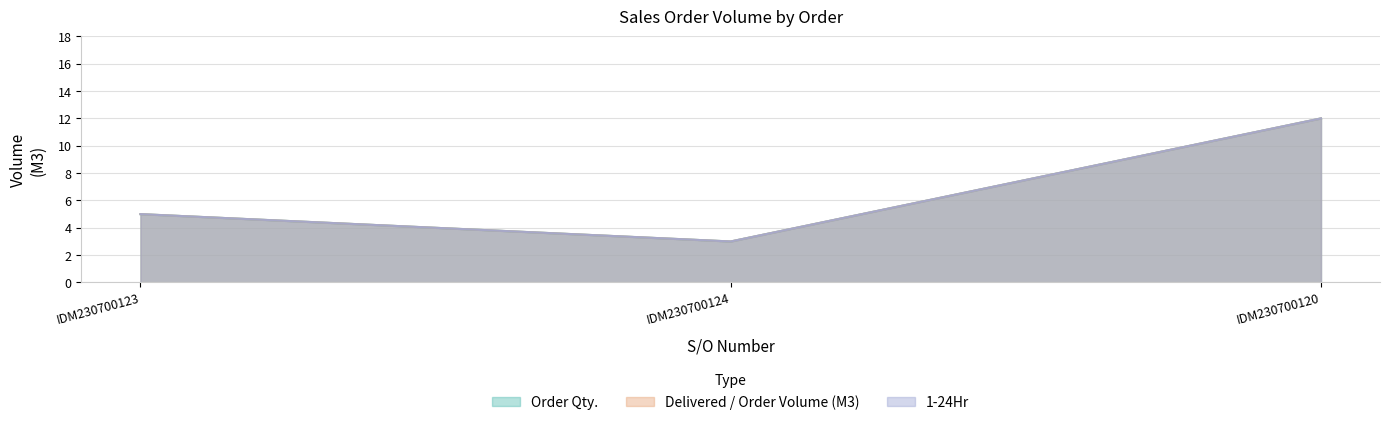

Which series changed the most between IDM230700124 and IDM230700120?

Order Qty.